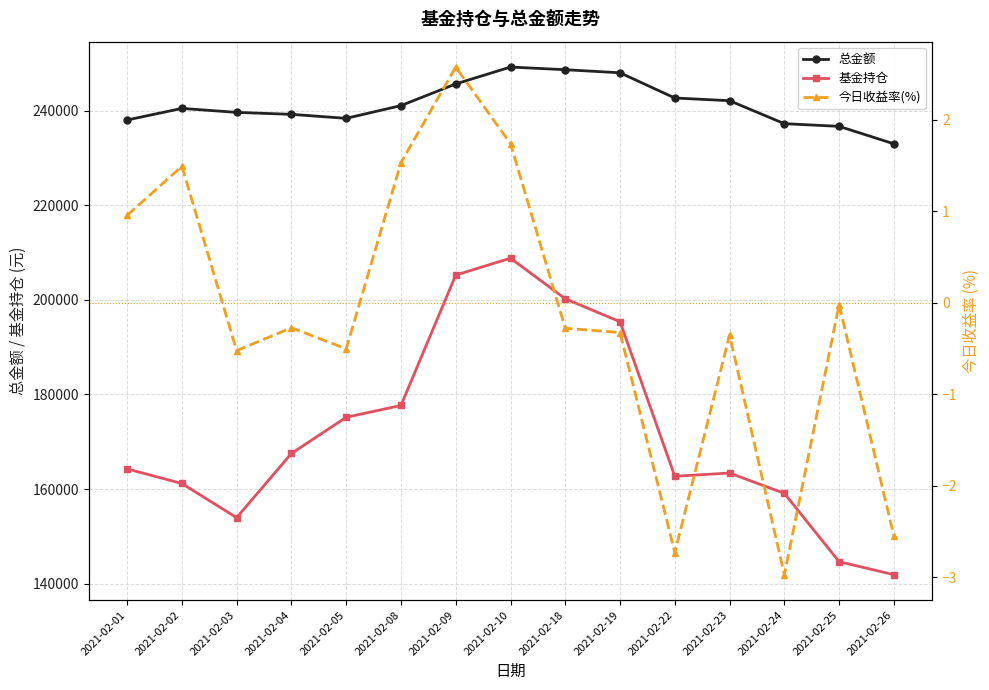

What is the average value of the 基金持仓 series?

172072.5